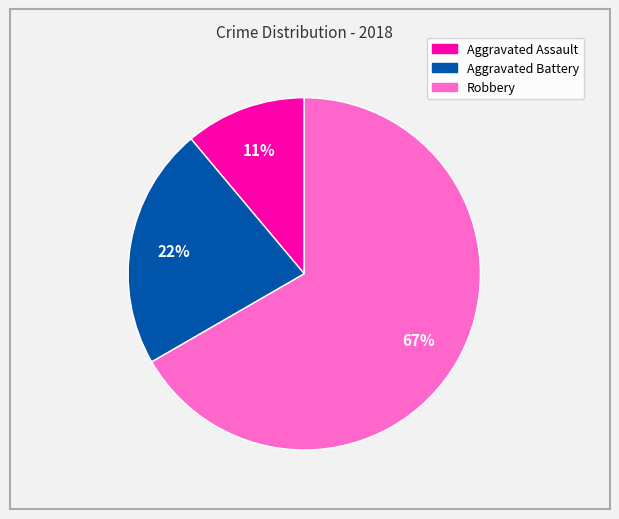

To the nearest percent, what is the average slice percentage?

33%